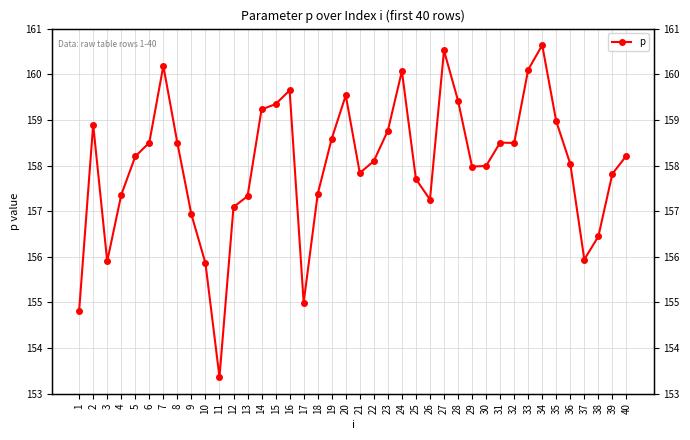

Reading left to right, what are all the values shown in this chart?

154.8	158.9	155.9	157.4	158.2	158.5	160.2	158.5	156.9	155.9	153.4	157.1	157.3	159.2	159.3	159.7	155.0	157.4	158.6	159.5	157.8	158.1	158.8	160.1	157.7	157.3	160.5	159.4	158.0	158.0	158.5	158.5	160.1	160.6	159.0	158.0	155.9	156.4	157.8	158.2